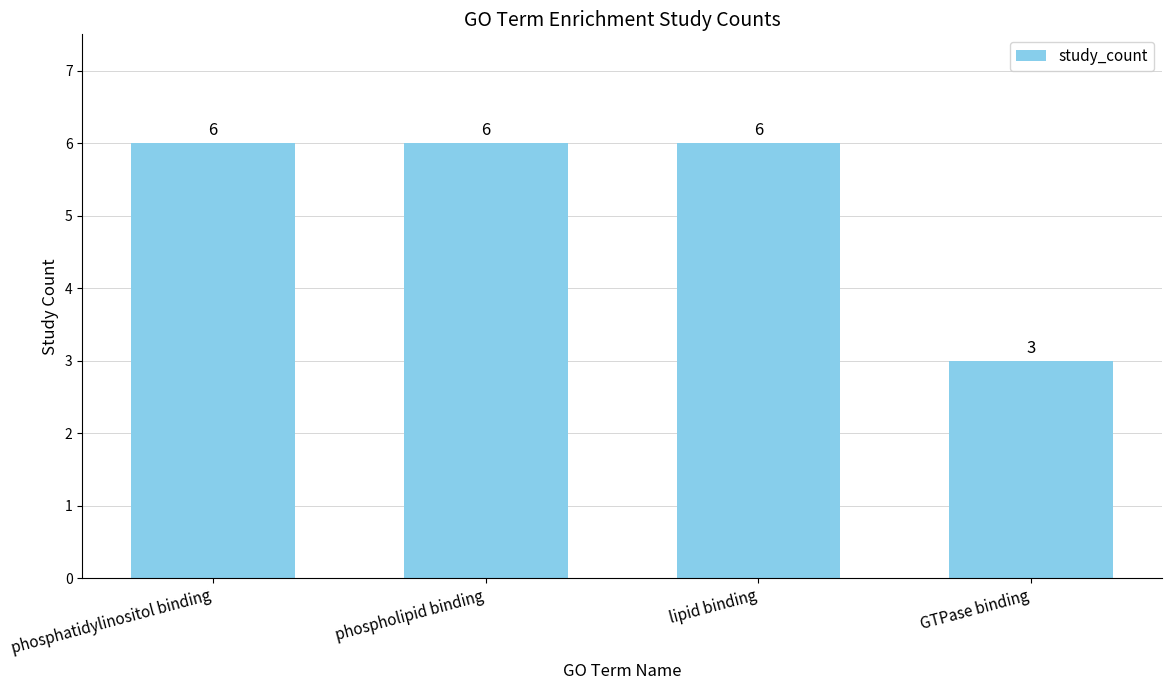

What is the value of the 1st bar from the left?

6